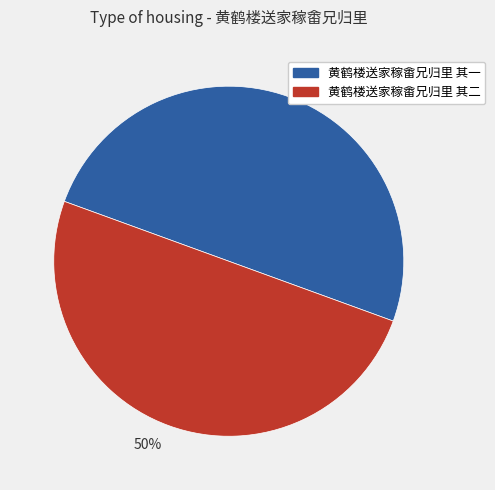

To the nearest percent, what is the average slice percentage?

50%